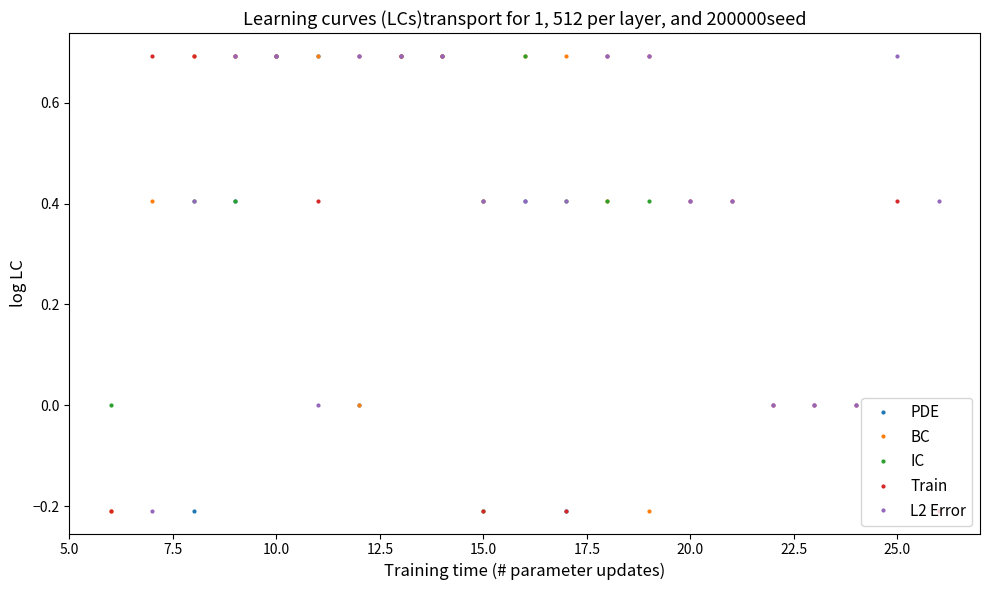

What are all the series names shown in the legend?

PDE, BC, IC, Train, L2 Error